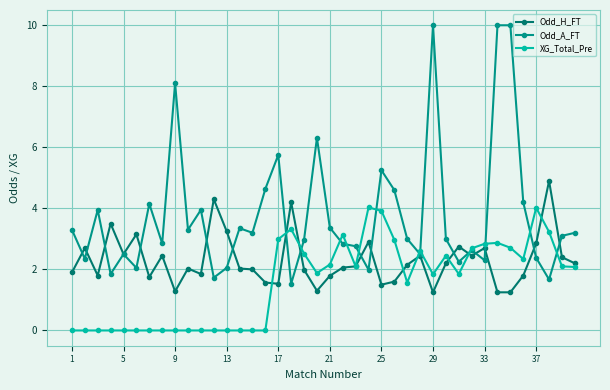

What is the difference between the maximum and minimum values in the Odd_A_FT series?

8.5